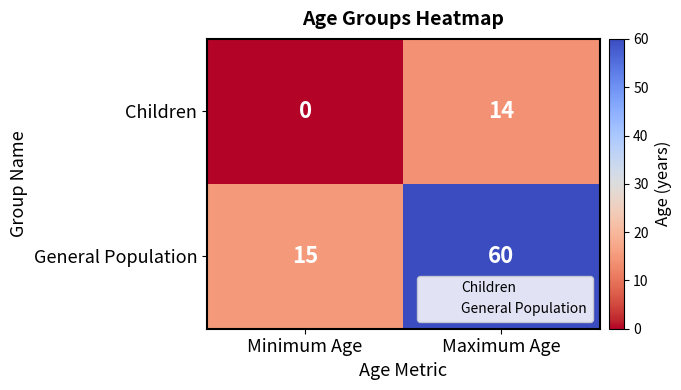

Count the number of data series in this chart.

2